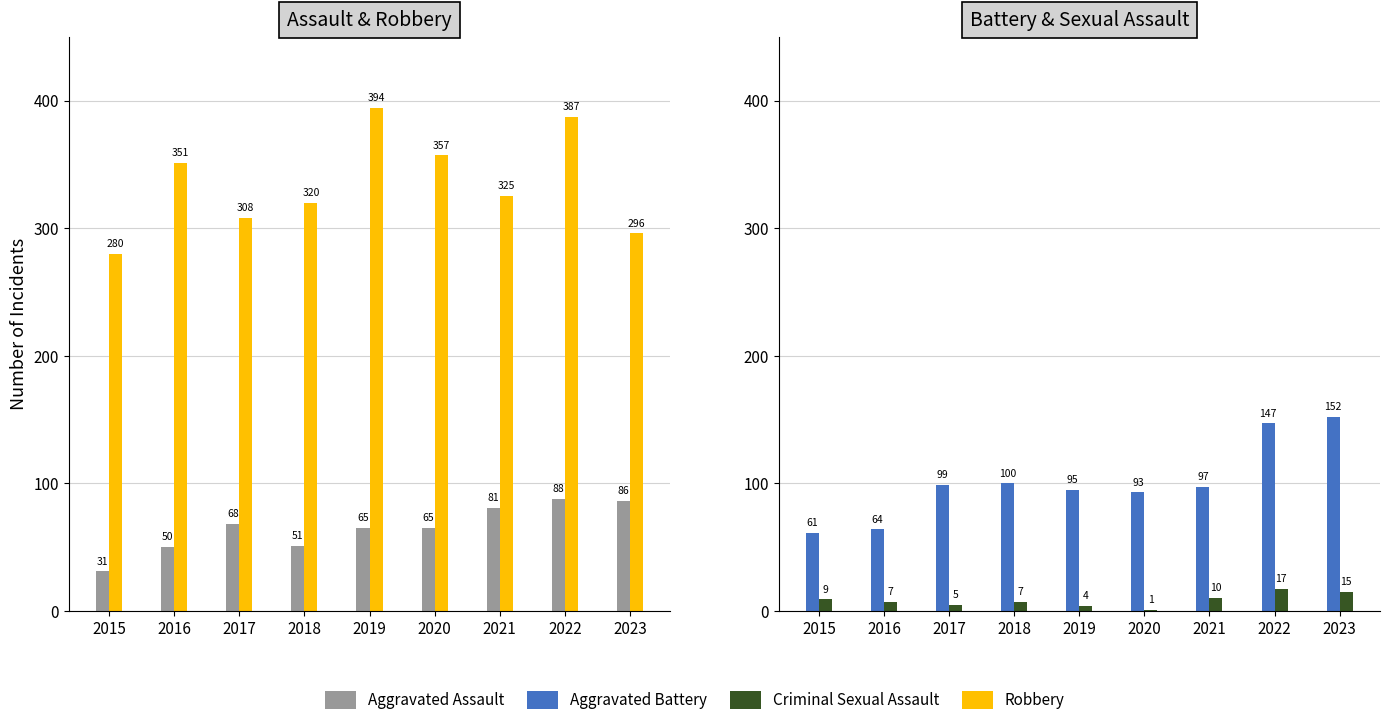

What are all the series names shown in the legend?

Aggravated Assault, Robbery, Aggravated Battery, Criminal Sexual Assault